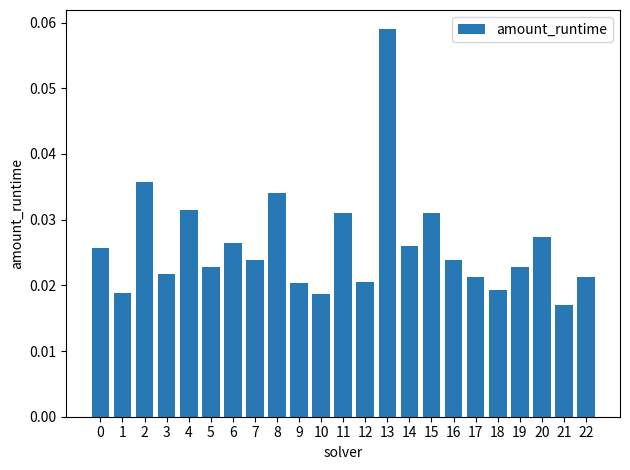

Between 12 and 8, which is larger?

8